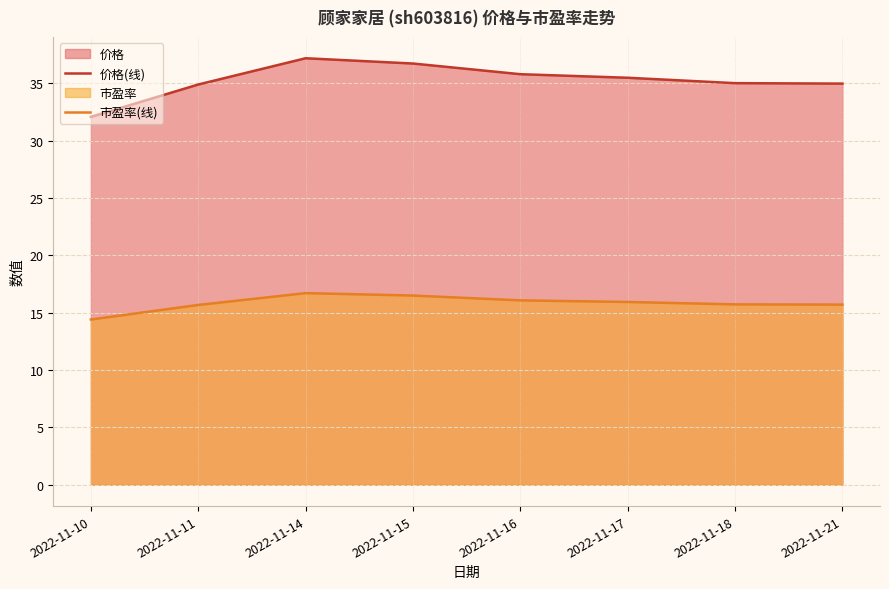

What is the value of the 价格(线) point at the 2nd from the left?

34.9